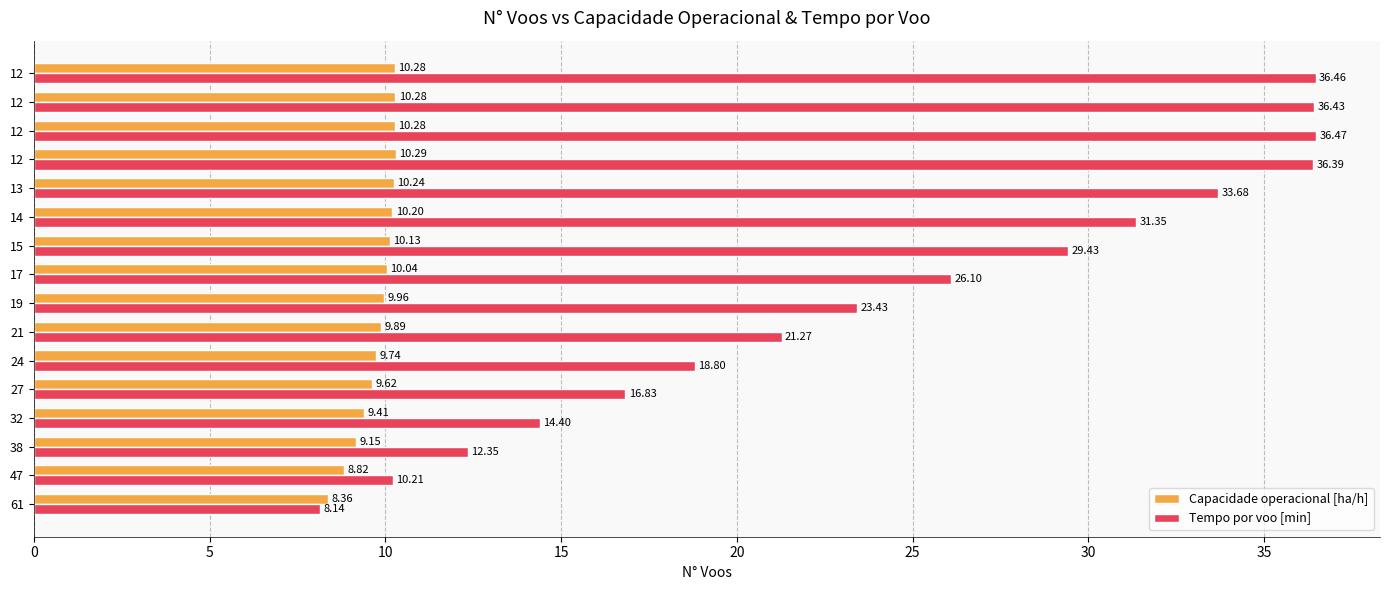

What are all the series names shown in the legend?

Capacidade operacional [ha/h], Tempo por voo [min]